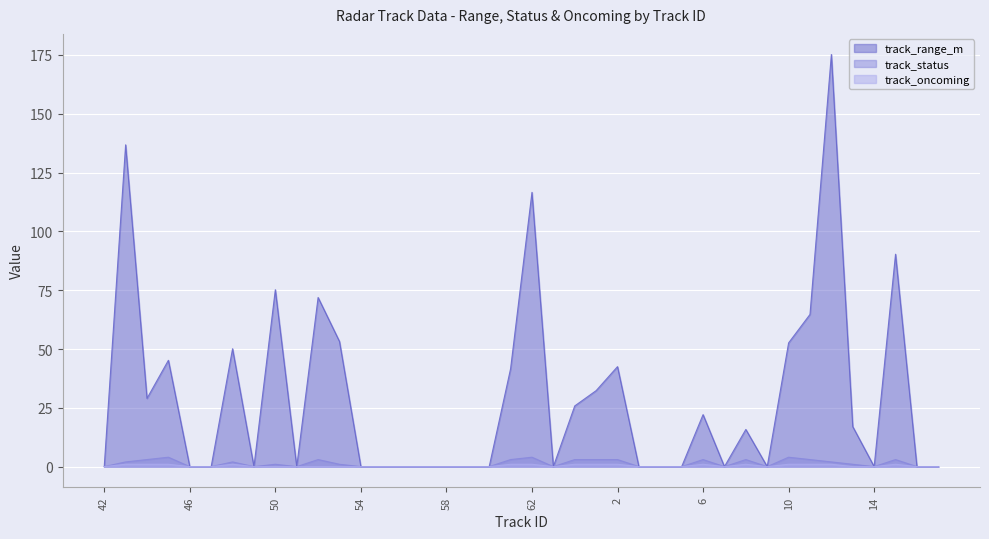

In track_range_m, how many points are lower than both neighbors (excluding endpoints)?

7